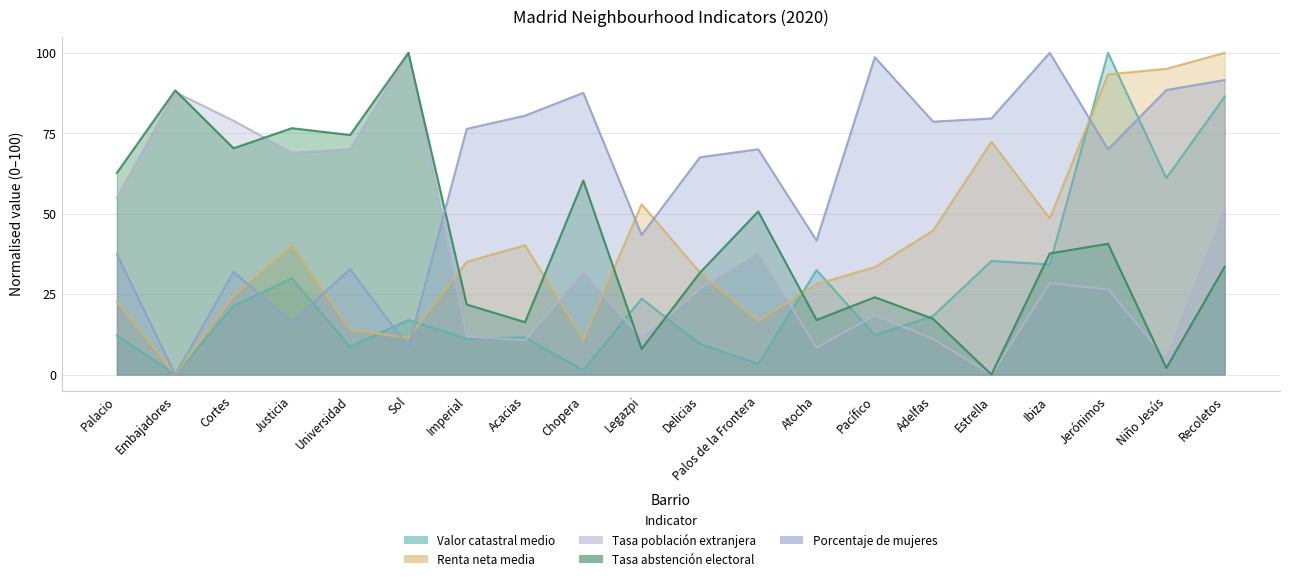

At which label does Valor catastral medio reach its minimum?

Embajadores